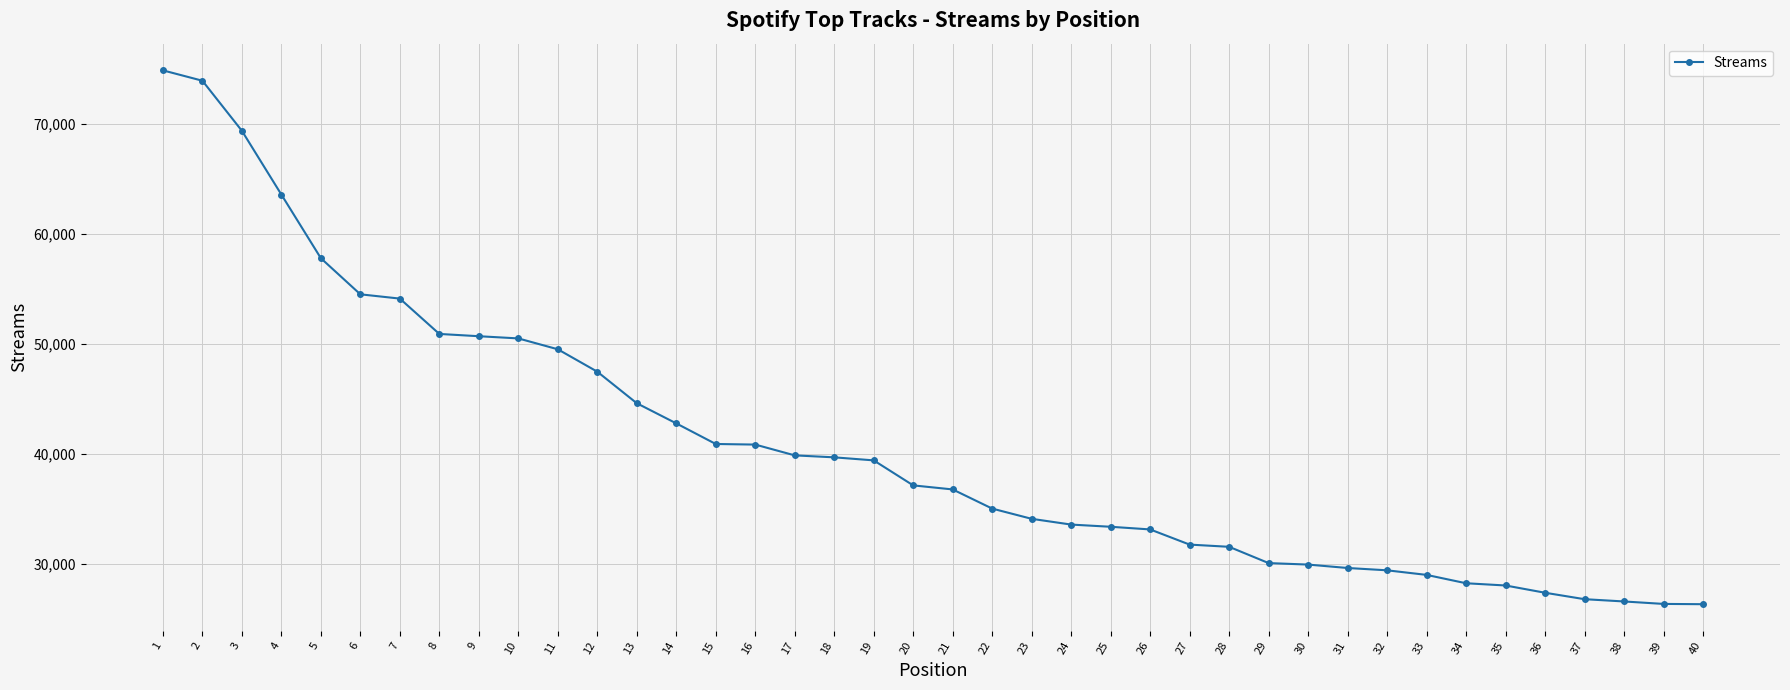

At which label does the data first exceed 37155?

1